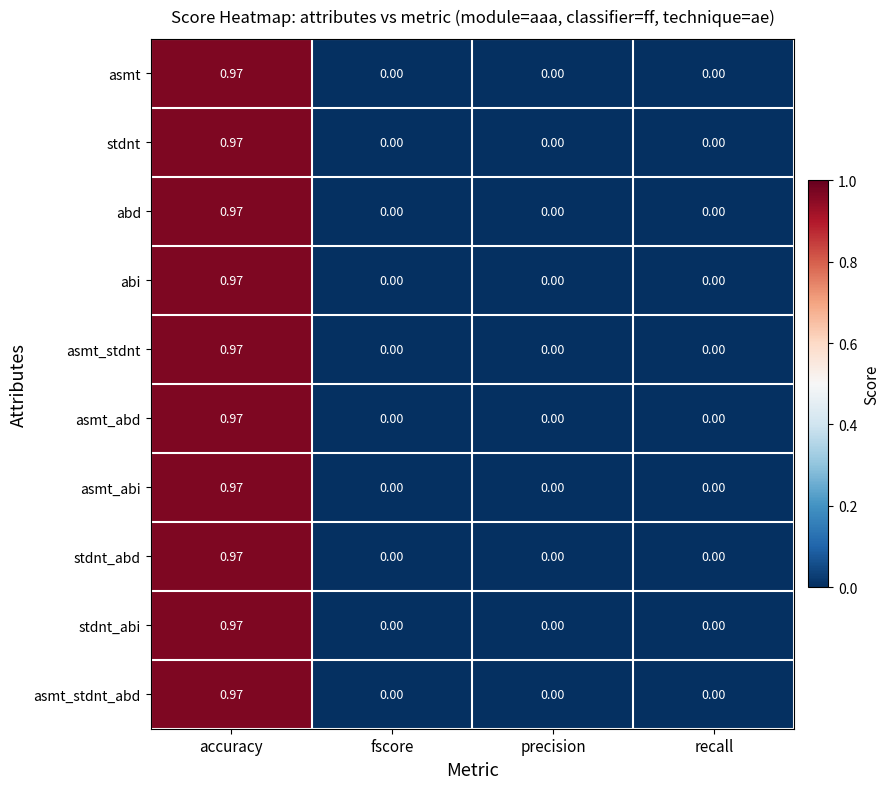

At which label does asmt_stdnt reach its peak?

accuracy